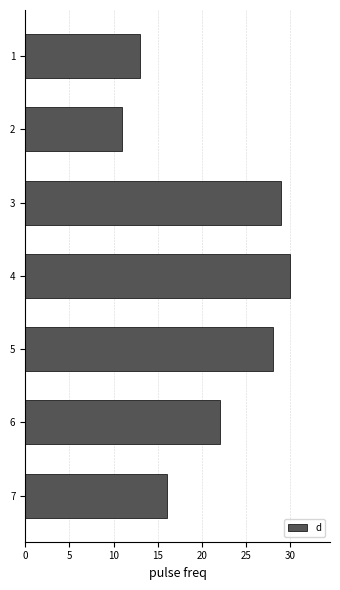

Approximately how many times larger is the value at 3 compared to 1?

2.2